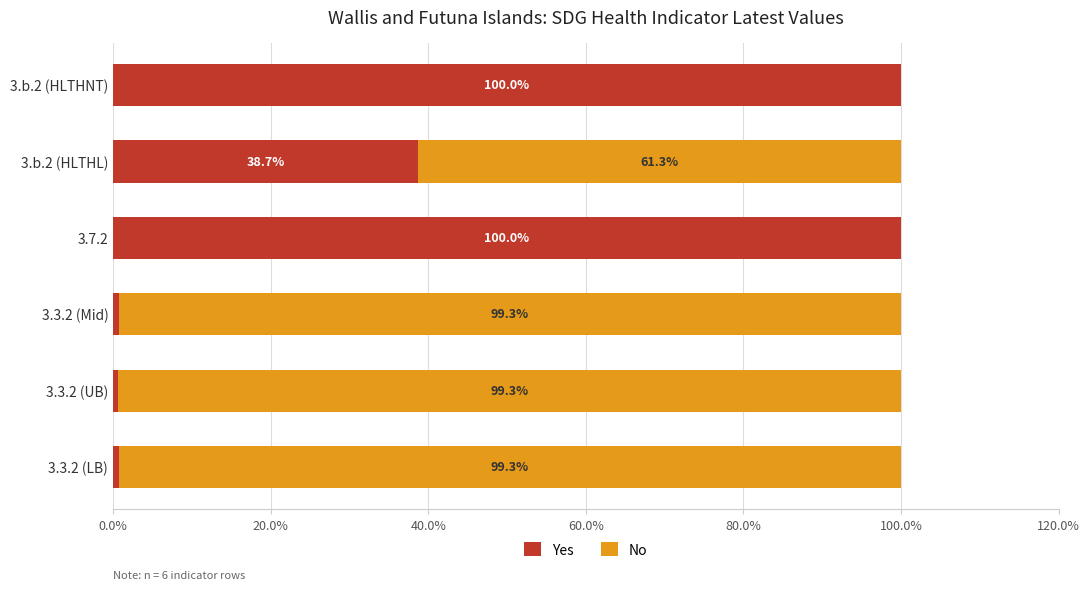

What is the sum of all Yes values?

240.8